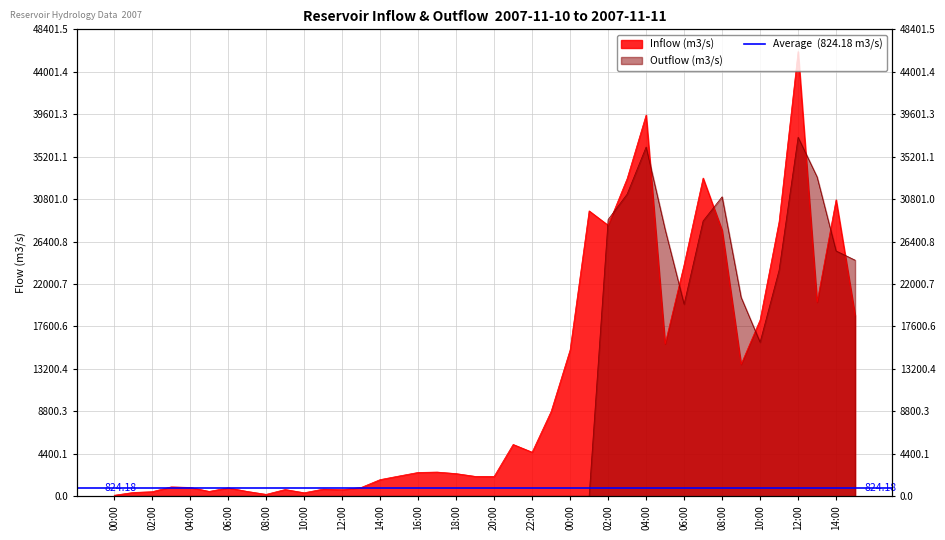

What is the value of the Inflow (m3/s) point at the 6th from the left?

499.6